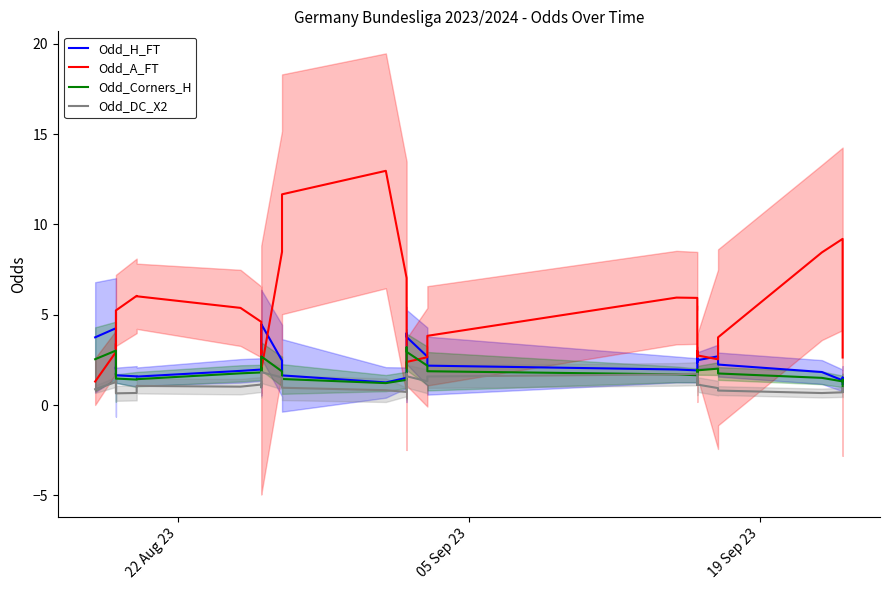

What is the value of the Odd_Corners_H point at the 32nd from the left?

1.8